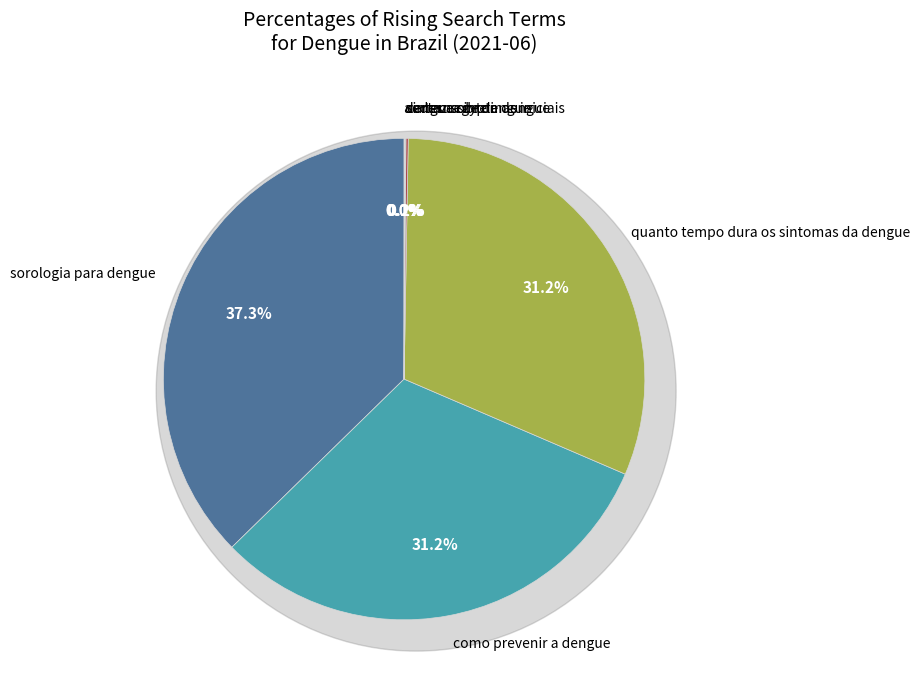

Does cartaz sobre a dengue represent more than half of the total?

No